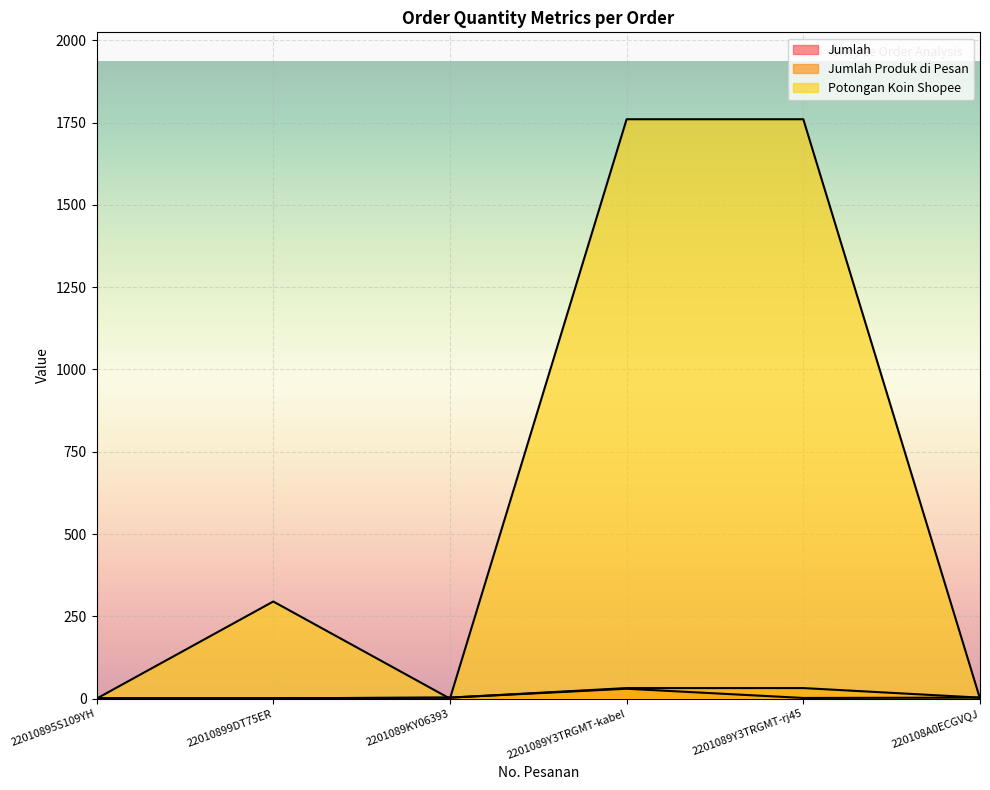

The Potongan Koin Shopee series shows 1760 at 2201089Y3TRGMT-kabel. True or false?

True